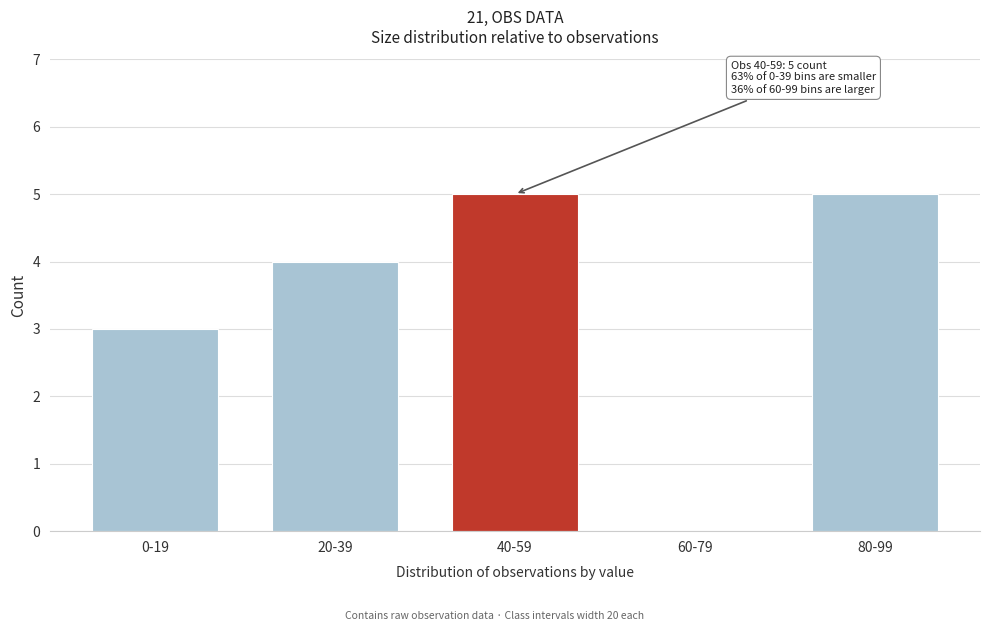

Reading right to left, list all the values displayed in this chart.

80-99=5	60-79=0	40-59=5	20-39=4	0-19=3